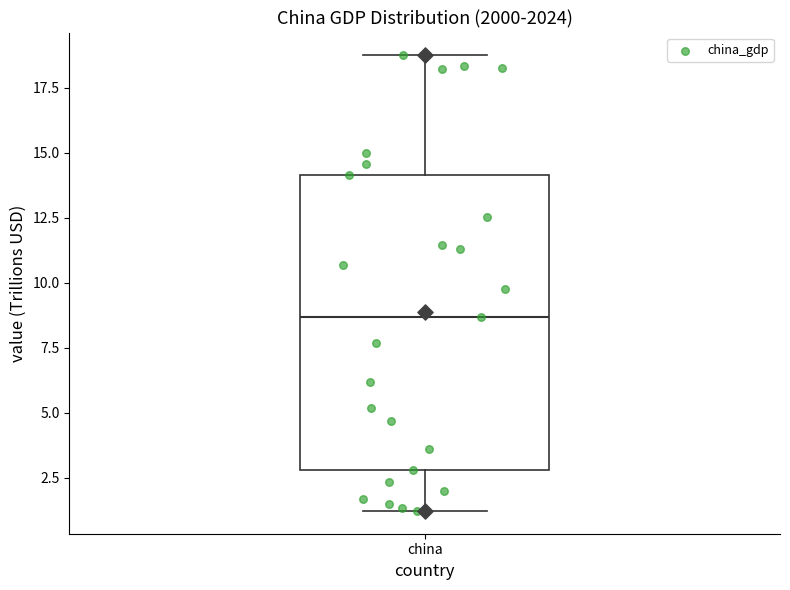

Where does the upper whisker of the box for china end on the y-axis? The values are not printed on the chart, so give them approximately, as read against the axis.

18.5